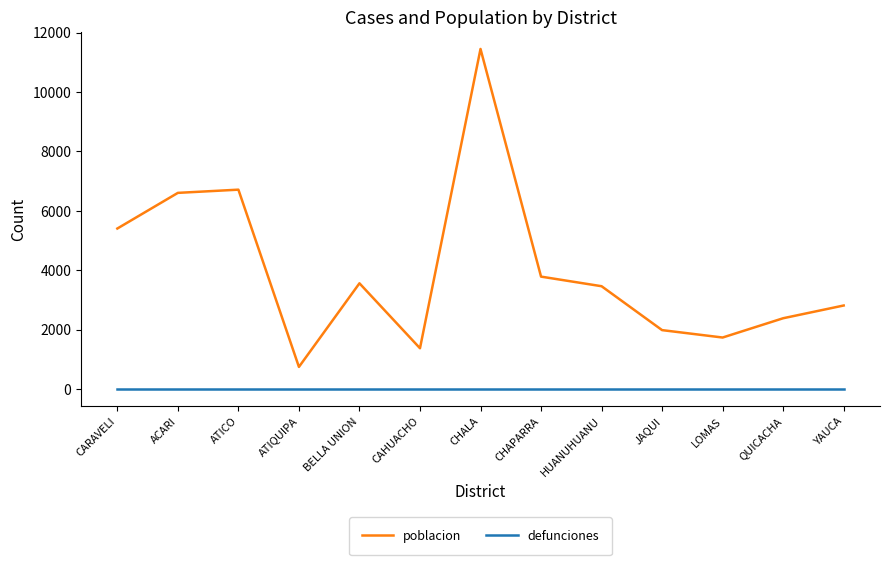

The defunciones series shows 0 at HUANUHUANU. True or false?

True